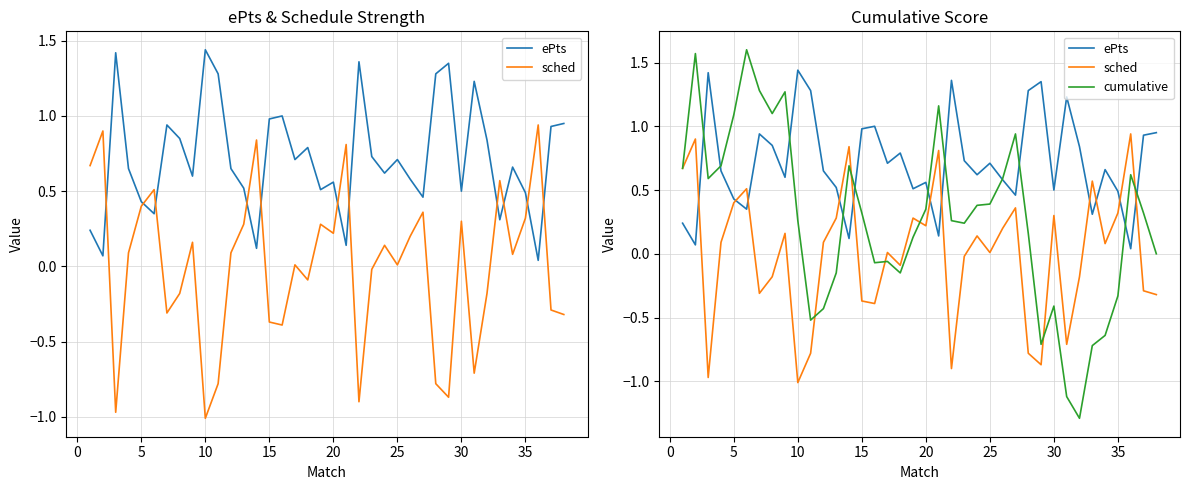

What is the label of the 14th point from the left?

13